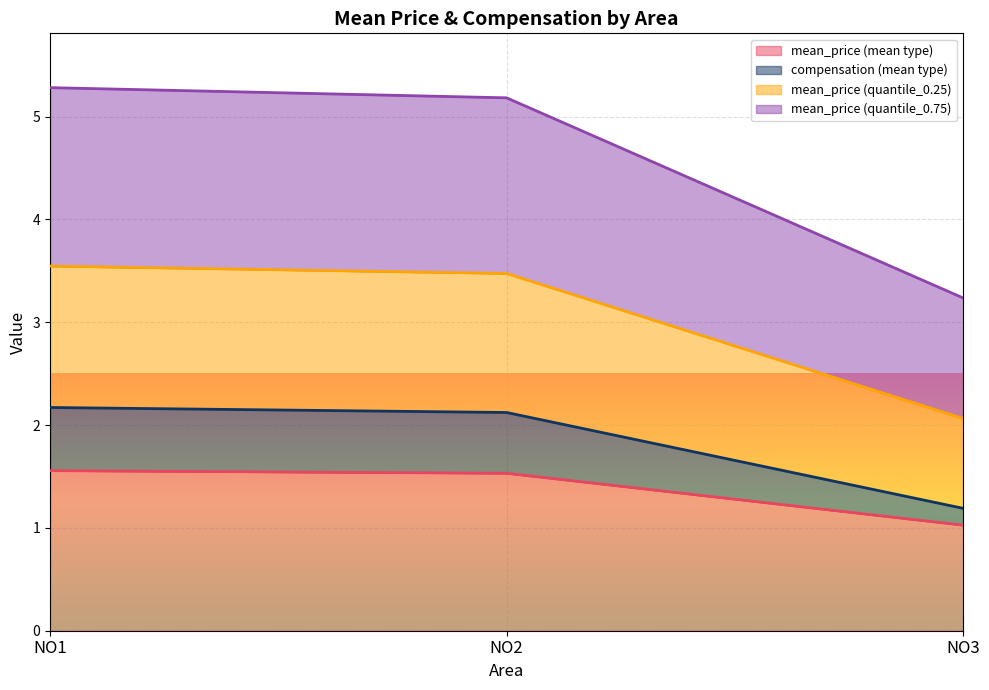

Which series has the widest spread of values?

mean_price (quantile_0.75)